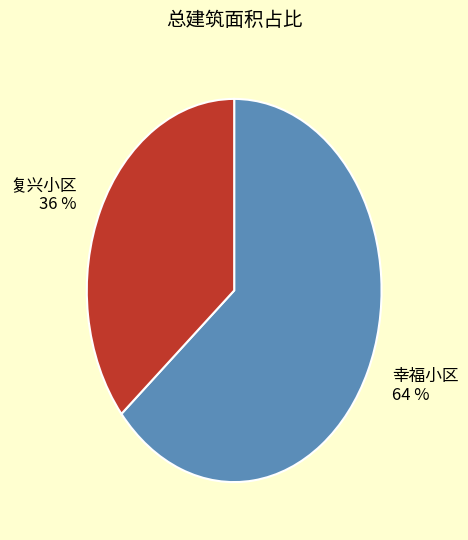

To the nearest percent, what portion does 幸福小区 represent?

64%